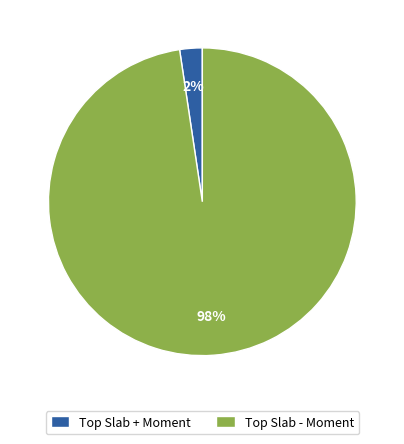

Which category has the biggest portion of the pie?

Top Slab - Moment